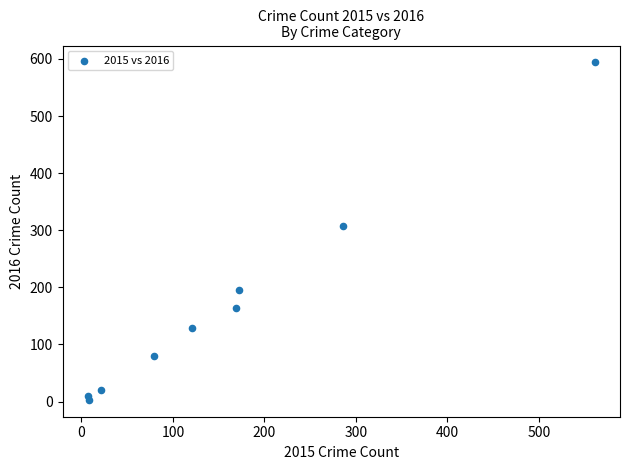

What is the range of Y values (max minus min)?

591